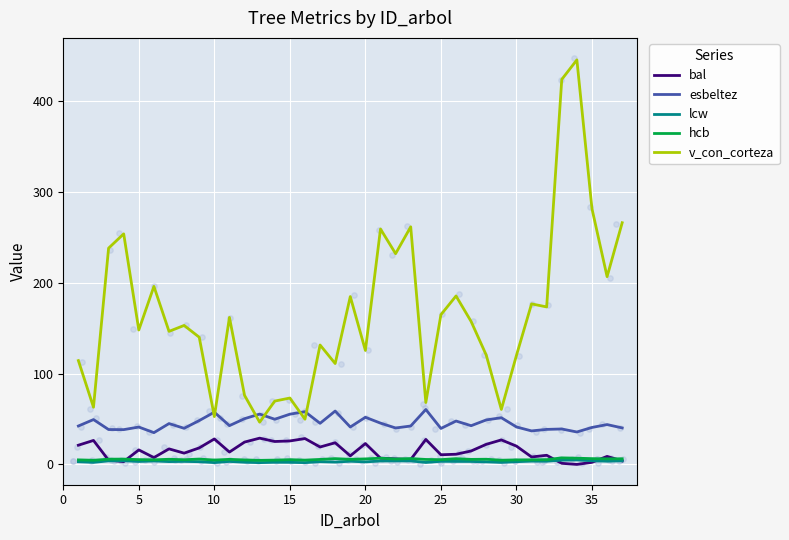

Which series reaches the minimum Y coordinate?

bal